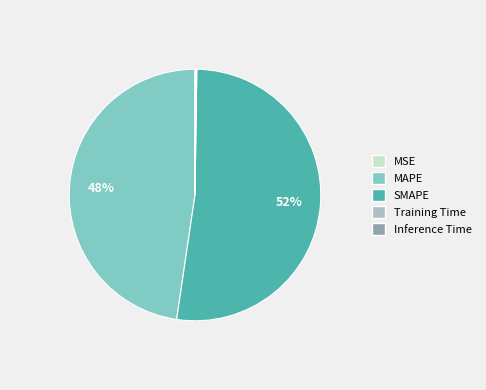

To the nearest percent, what is the combined percentage of MAPE and SMAPE?

100%